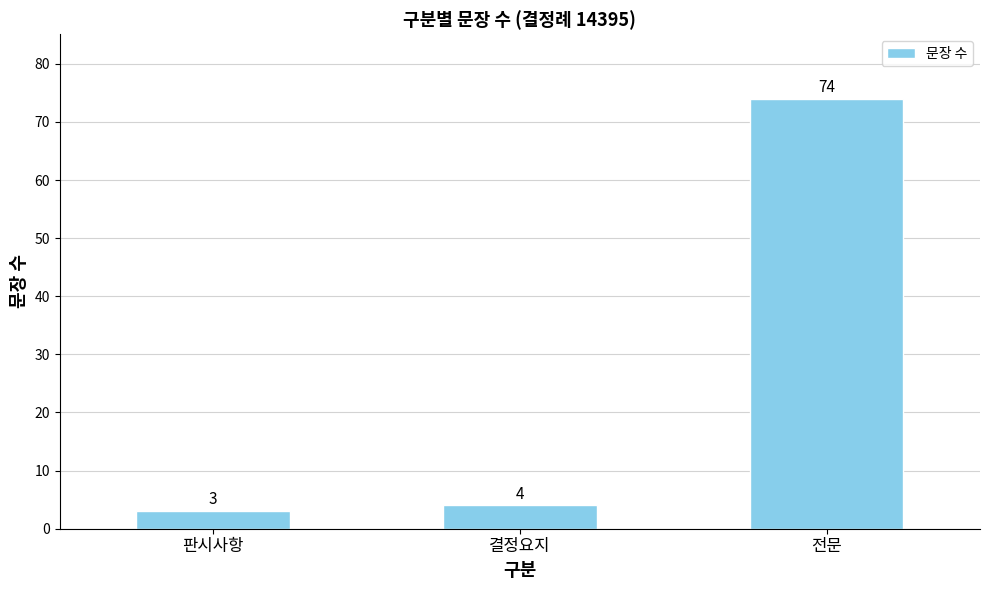

Reading left to right, extract all data points from this chart.

판시사항=3	결정요지=4	전문=74